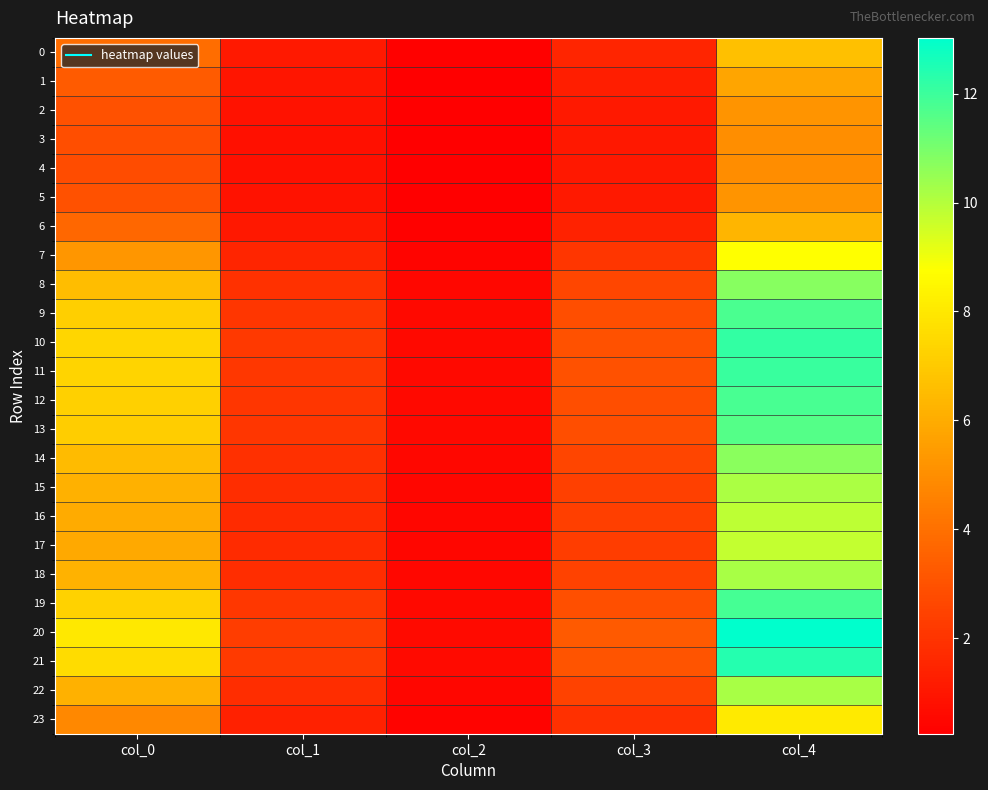

Reading right to left, transcribe all the data shown in this chart.

0: col_4=6.6	col_3=1.5	col_2=0.3	col_1=1.1	col_0=3.9
1: col_4=5.7	col_3=1.3	col_2=0.3	col_1=1.0	col_0=3.3
2: col_4=5.2	col_3=1.1	col_2=0.3	col_1=0.9	col_0=3.0
3: col_4=5.0	col_3=1.1	col_2=0.2	col_1=0.8	col_0=2.8
4: col_4=5.0	col_3=1.1	col_2=0.2	col_1=0.8	col_0=2.8
5: col_4=5.2	col_3=1.1	col_2=0.3	col_1=0.9	col_0=3.0
6: col_4=6.3	col_3=1.4	col_2=0.3	col_1=1.1	col_0=3.7
7: col_4=8.8	col_3=2.1	col_2=0.4	col_1=1.5	col_0=5.3
8: col_4=10.8	col_3=2.6	col_2=0.5	col_1=1.9	col_0=6.5
9: col_4=11.7	col_3=2.9	col_2=0.6	col_1=2.1	col_0=7.2
10: col_4=12.1	col_3=3.0	col_2=0.6	col_1=2.2	col_0=7.4
11: col_4=12.0	col_3=3.0	col_2=0.6	col_1=2.1	col_0=7.4
12: col_4=11.8	col_3=2.9	col_2=0.6	col_1=2.1	col_0=7.2
13: col_4=11.6	col_3=2.8	col_2=0.6	col_1=2.1	col_0=7.1
14: col_4=10.7	col_3=2.6	col_2=0.5	col_1=1.9	col_0=6.5
15: col_4=10.1	col_3=2.4	col_2=0.5	col_1=1.8	col_0=6.2
16: col_4=9.8	col_3=2.4	col_2=0.5	col_1=1.7	col_0=6.0
17: col_4=9.7	col_3=2.3	col_2=0.5	col_1=1.7	col_0=5.9
18: col_4=10.2	col_3=2.5	col_2=0.5	col_1=1.8	col_0=6.2
19: col_4=11.9	col_3=2.9	col_2=0.6	col_1=2.1	col_0=7.2
20: col_4=13.0	col_3=3.2	col_2=0.6	col_1=2.3	col_0=8.0
21: col_4=12.4	col_3=3.1	col_2=0.6	col_1=2.2	col_0=7.6
22: col_4=10.2	col_3=2.4	col_2=0.5	col_1=1.8	col_0=6.2
23: col_4=8.1	col_3=1.9	col_2=0.4	col_1=1.4	col_0=4.8